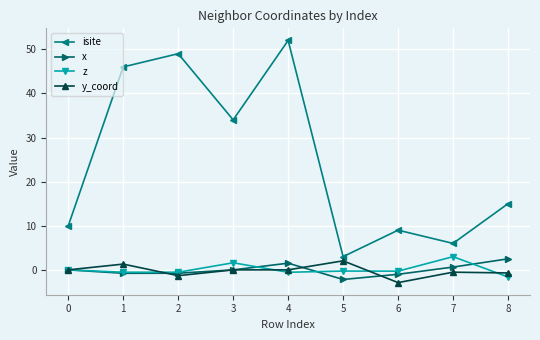

True or false: x and isite cross at least once.

False